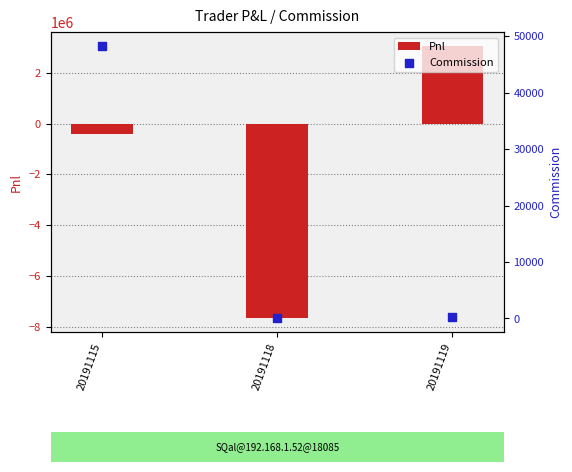

What are all the series names shown in the legend?

Pnl, Commission